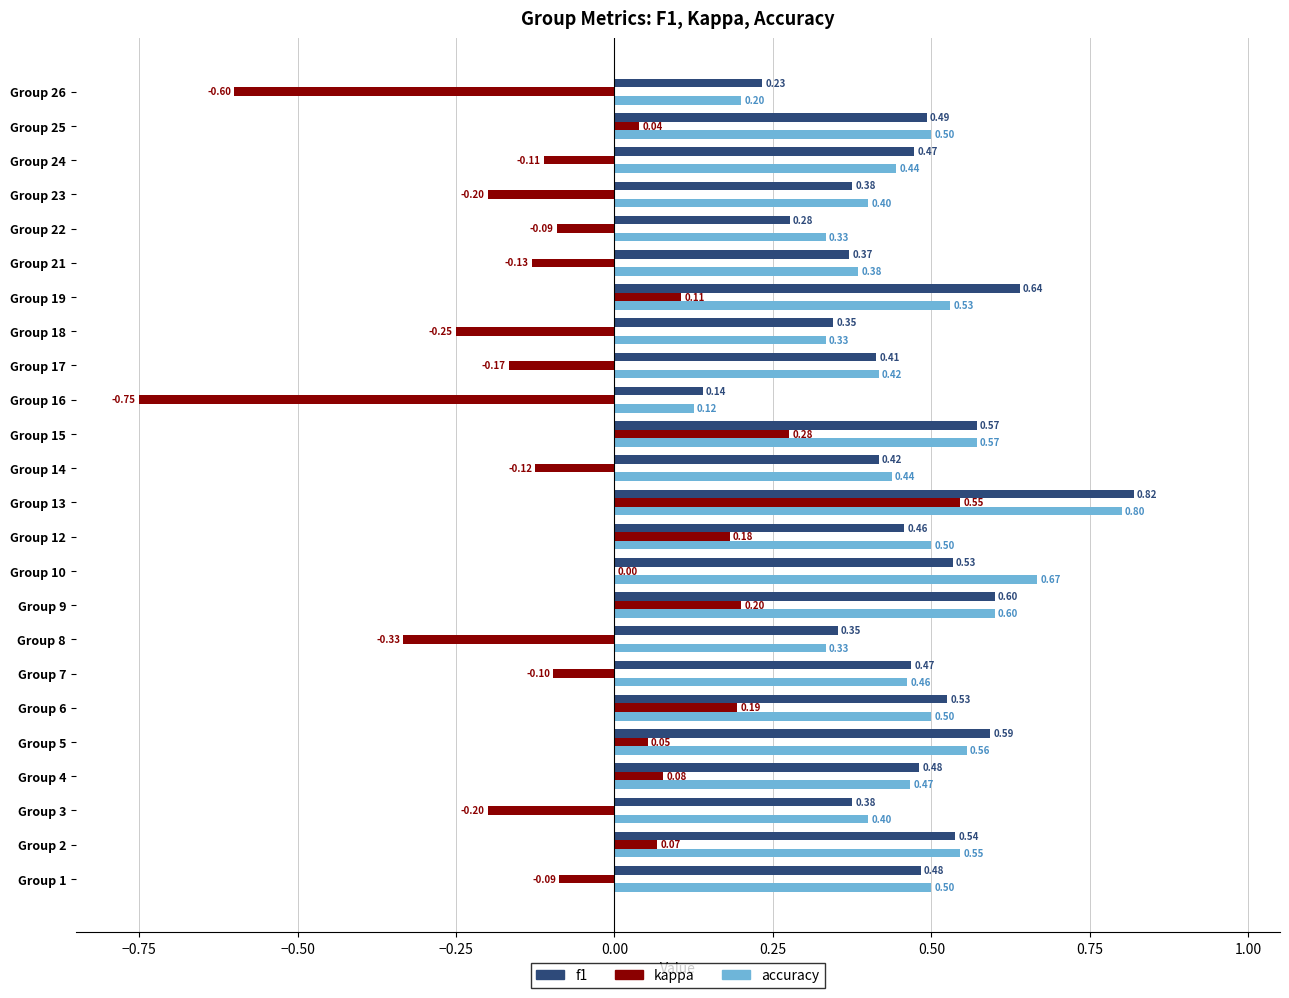

What is the sum of all accuracy values?

11.0